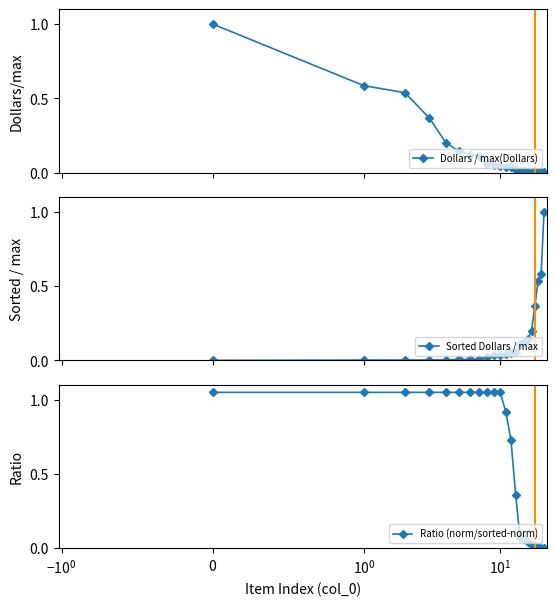

Which series has the largest total across all categories?

Ratio (norm/sorted-norm)